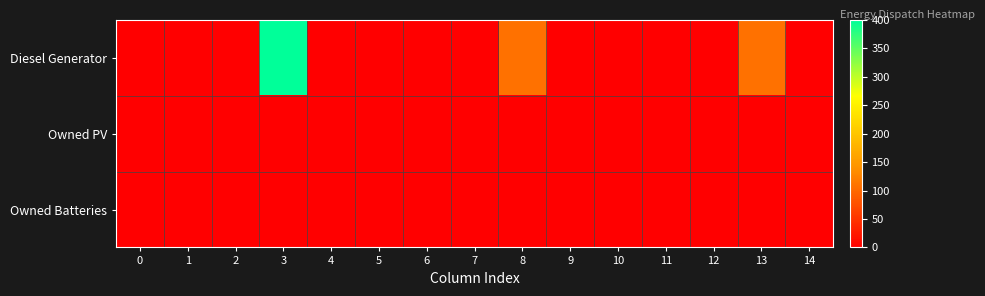

Which series has the widest spread of values?

Diesel Generator